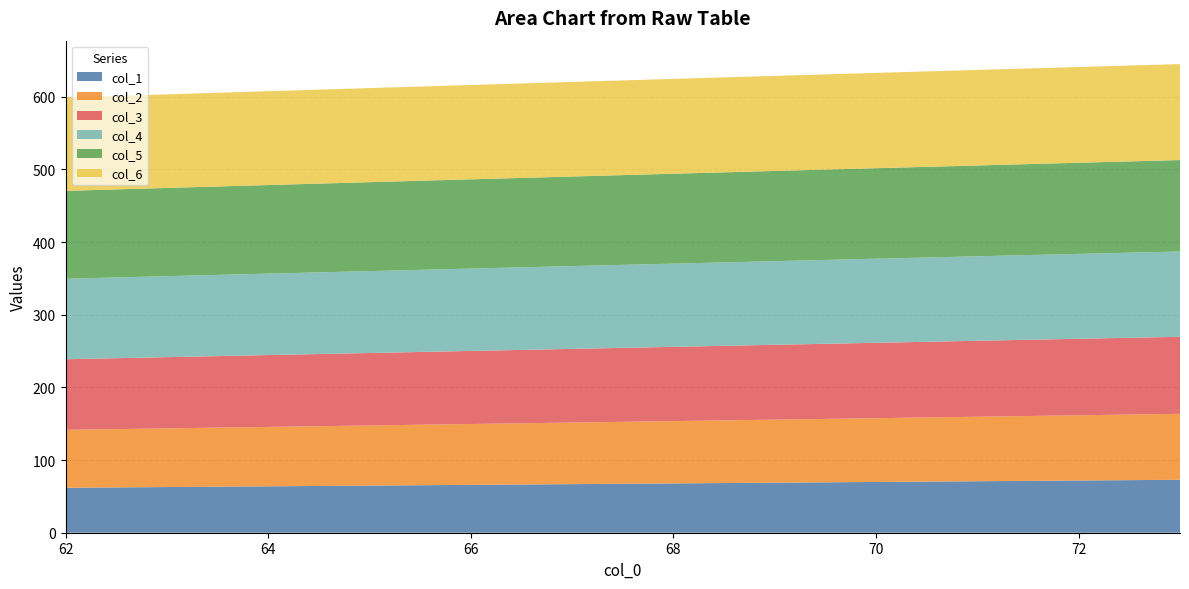

Reading left to right, list all the values displayed in this chart.

col_1: 62=61.9	63=62.9	64=63.9	65=64.9	66=65.9	67=66.9	68=67.9	69=68.9	70=69.9	71=70.9	72=71.9	73=72.9
col_2: 62=79.7	63=80.7	64=81.7	65=82.7	66=83.7	67=84.7	68=85.7	69=86.7	70=87.7	71=88.8	72=89.8	73=90.7
col_3: 62=97.2	63=98.0	64=98.9	65=99.7	66=100.6	67=101.4	68=102.2	69=103.0	70=103.8	71=104.5	72=105.3	73=106.0
col_4: 62=110.8	63=111.4	64=112.1	65=112.7	66=113.3	67=113.9	68=114.5	69=115.1	70=115.7	71=116.3	72=116.8	73=117.4
col_5: 62=120.9	63=121.4	64=121.9	65=122.3	66=122.8	67=123.3	68=123.7	69=124.1	70=124.6	71=125.0	72=125.4	73=125.8
col_6: 62=128.4	63=128.8	64=129.1	65=129.5	66=129.8	67=130.2	68=130.5	69=130.8	70=131.1	71=131.5	72=131.8	73=132.1